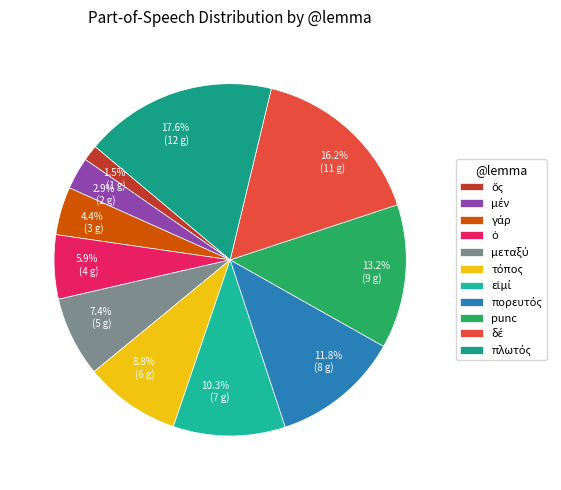

How many segments does this pie chart have?

11